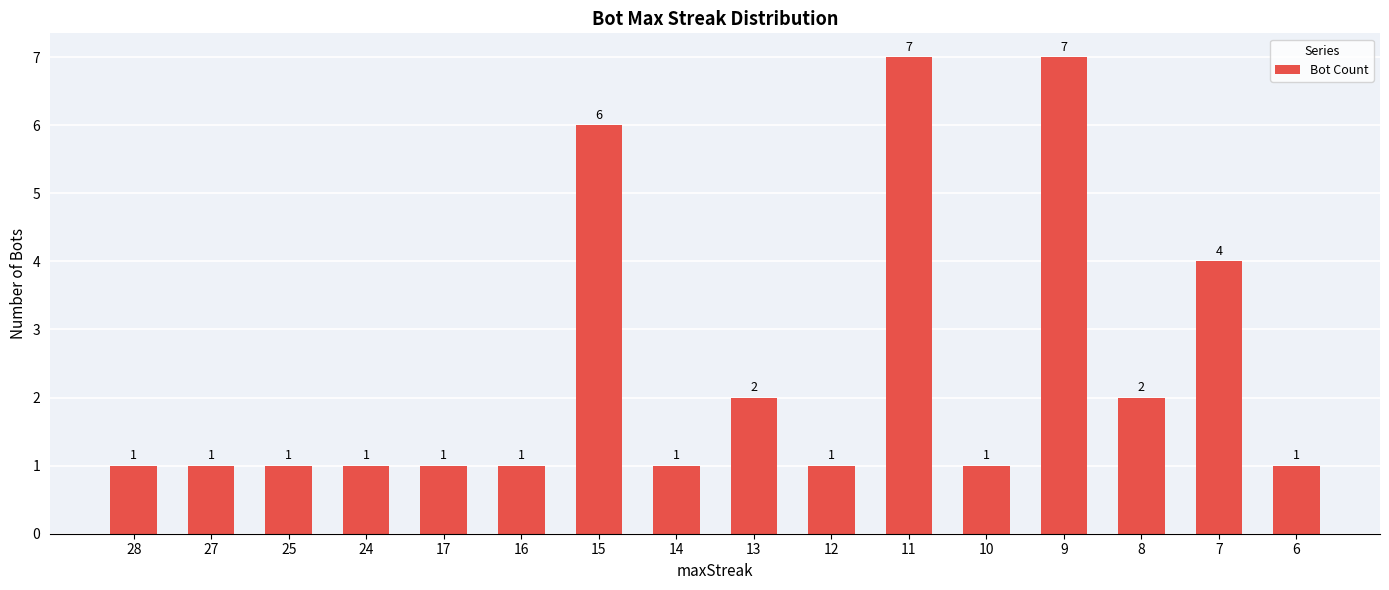

True or false: the data shows 2 at 12.

False